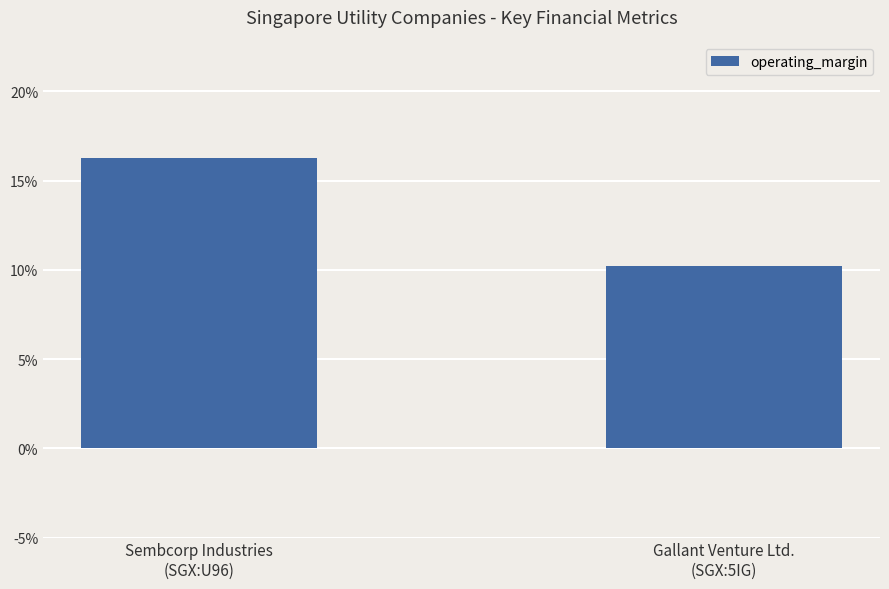

What is the sum of the values at Gallant Venture Ltd.
(SGX:5IG) and Sembcorp Industries
(SGX:U96)?

0.3